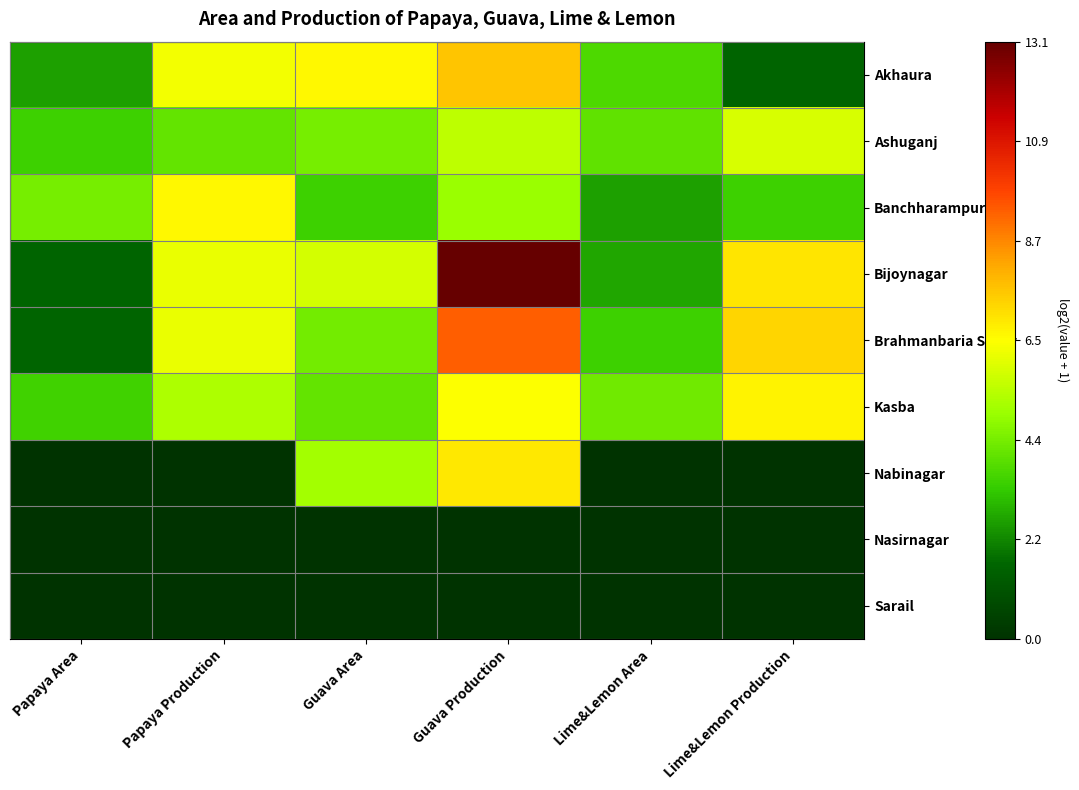

Reading left to right, extract all data points from this chart.

Akhaura: Papaya Area=2.6	Papaya Production=6.3	Guava Area=6.7	Guava Production=7.7	Lime&Lemon Area=3.7	Lime&Lemon Production=1.6
Ashuganj: Papaya Area=3.5	Papaya Production=4.1	Guava Area=4.4	Guava Production=5.5	Lime&Lemon Area=4.0	Lime&Lemon Production=5.9
Banchharampur: Papaya Area=4.4	Papaya Production=6.7	Guava Area=3.5	Guava Production=5.0	Lime&Lemon Area=2.6	Lime&Lemon Production=3.5
Bijoynagar: Papaya Area=1.6	Papaya Production=6.2	Guava Area=5.9	Guava Production=13.1	Lime&Lemon Area=2.7	Lime&Lemon Production=7.0
Brahmanbaria Sadar: Papaya Area=1.6	Papaya Production=6.2	Guava Area=4.3	Guava Production=9.4	Lime&Lemon Area=3.5	Lime&Lemon Production=7.3
Kasba: Papaya Area=3.5	Papaya Production=5.2	Guava Area=4.1	Guava Production=6.5	Lime&Lemon Area=4.2	Lime&Lemon Production=6.8
Nabinagar: Papaya Area=0.0	Papaya Production=0.0	Guava Area=5.1	Guava Production=7.0	Lime&Lemon Area=0.0	Lime&Lemon Production=0.0
Nasirnagar: Papaya Area=0.0	Papaya Production=0.0	Guava Area=0.0	Guava Production=0.0	Lime&Lemon Area=0.0	Lime&Lemon Production=0.0
Sarail: Papaya Area=0.0	Papaya Production=0.0	Guava Area=0.0	Guava Production=0.0	Lime&Lemon Area=0.0	Lime&Lemon Production=0.0